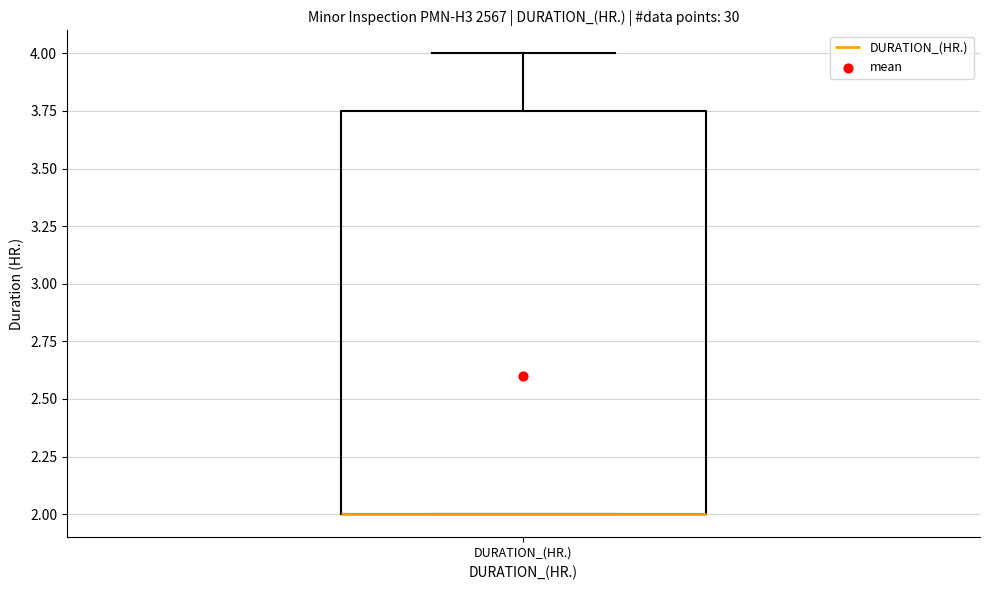

Read this box plot against the y-axis: the position of the median line, the range covered by the box, and the ends of both whiskers. The values are not printed on the chart, so give them approximately, as read against the axis.

median 2.00 (drawn on the box's lower edge), box 2.00 to 3.75, whiskers 2.00 to 4.00